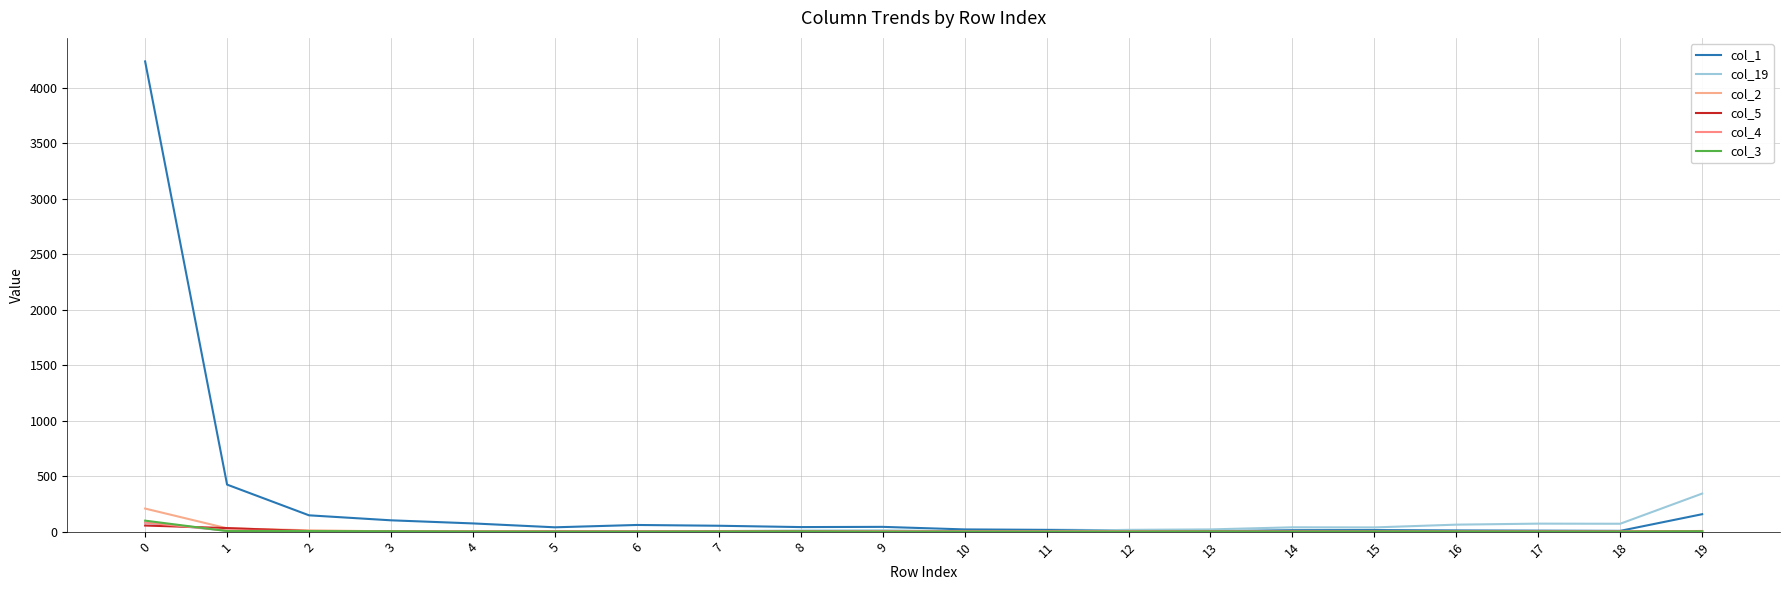

Between 11 and 12, which is larger?

11